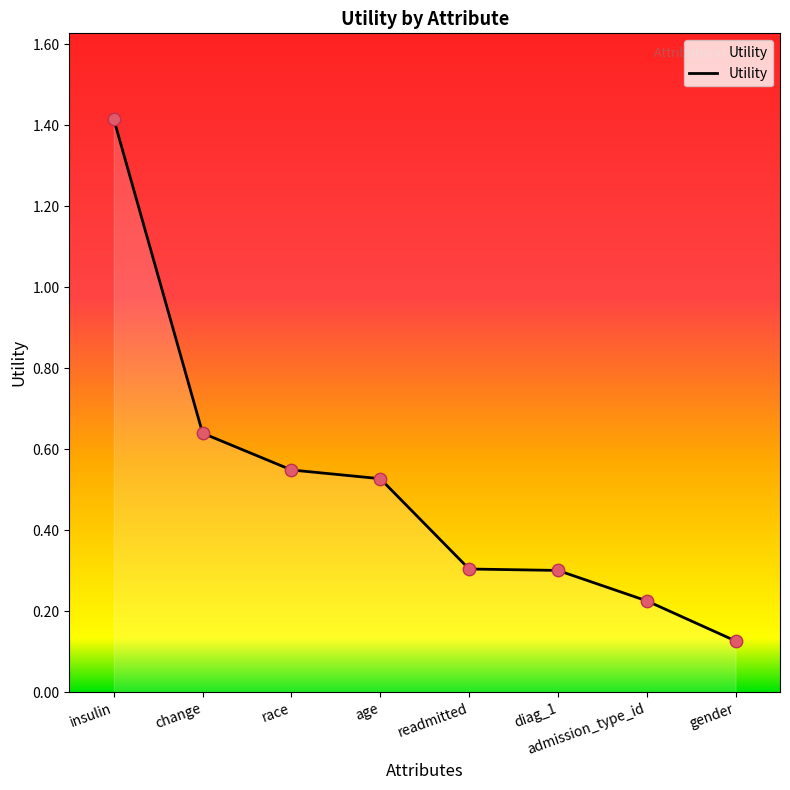

What is the change in value from insulin to gender?

-1.3